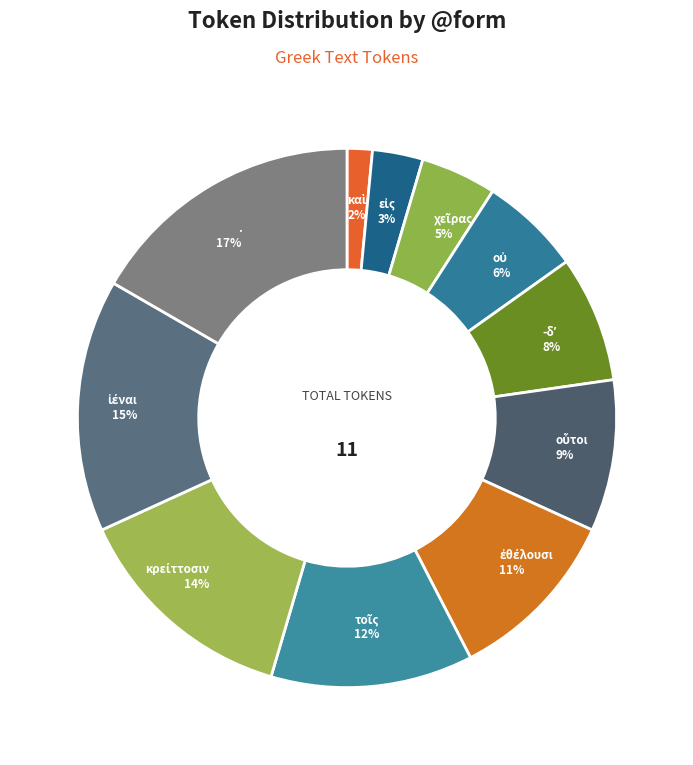

The . slice represents 17% of the pie. True or false?

True